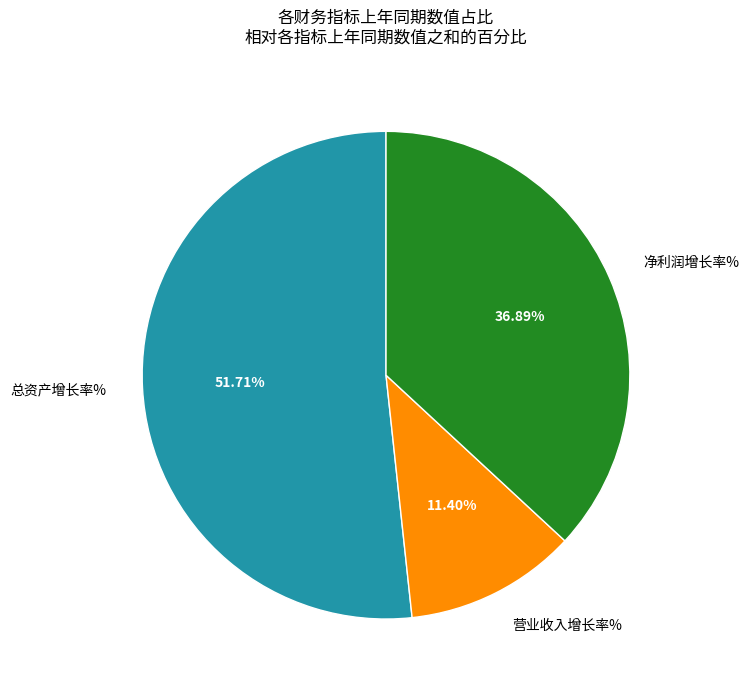

Does any single category account for the majority?

Yes